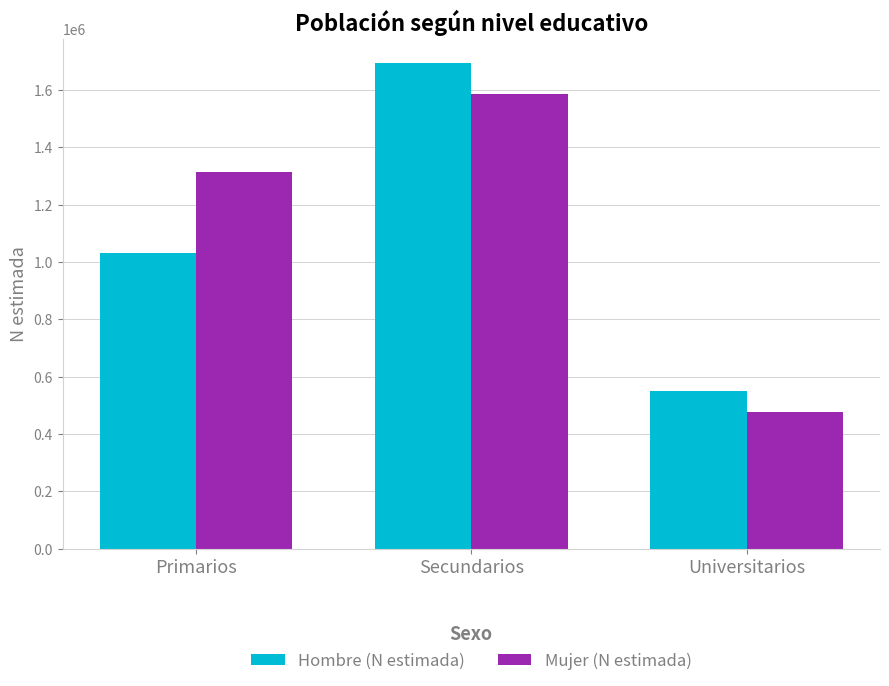

What are all the series names shown in the legend?

Hombre (N estimada), Mujer (N estimada)